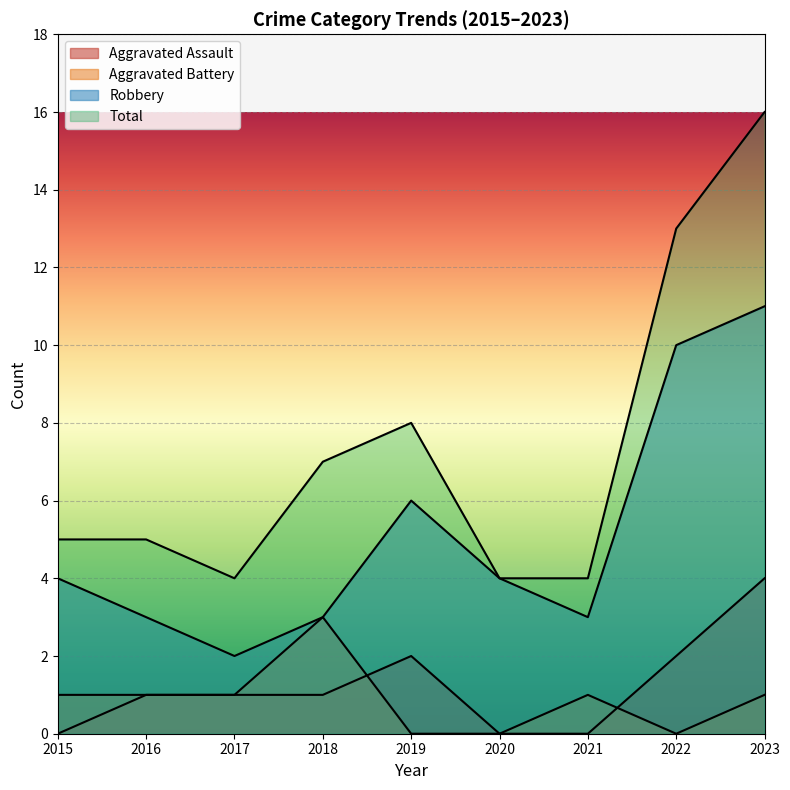

True or false: Robbery and Total intersect in this chart.

False